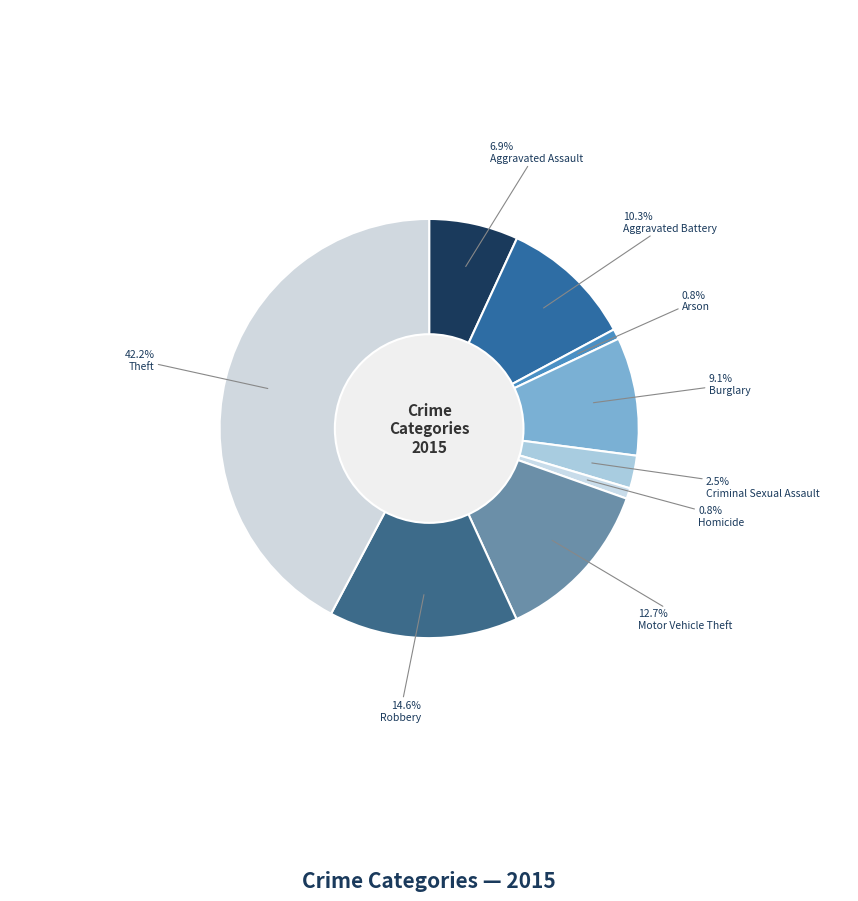

Does any single category account for the majority?

No